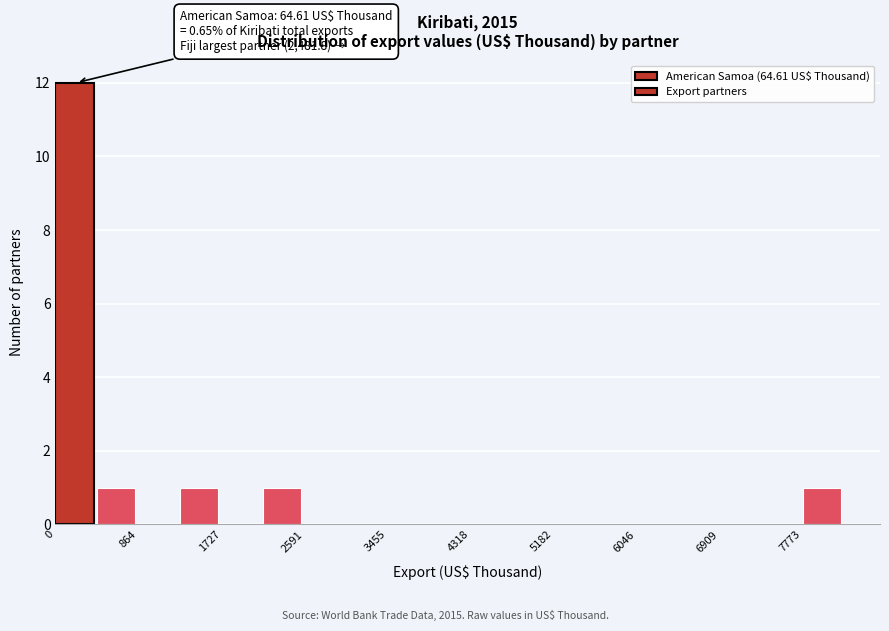

Which range on the x-axis has the tallest bar?

0 to 400